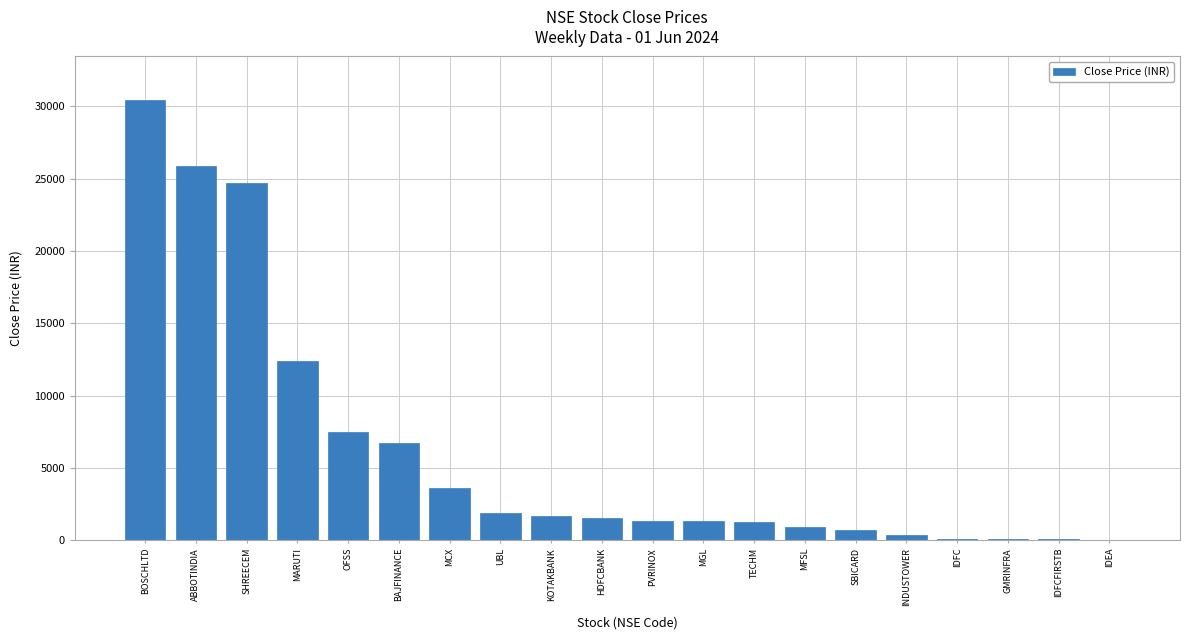

Are the bars horizontal?

No